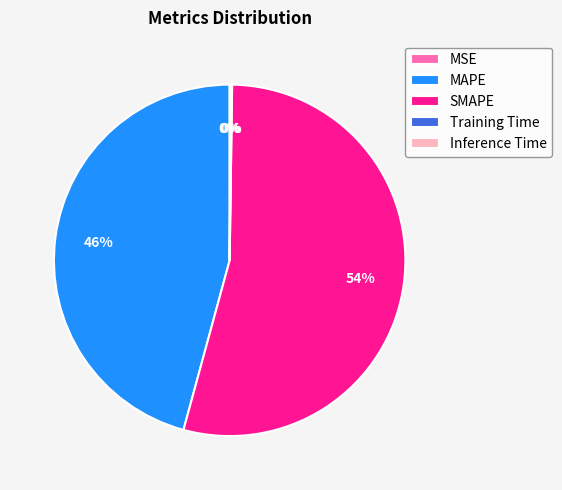

To the nearest percent, what is the difference between the largest and smallest slice percentages?

54%